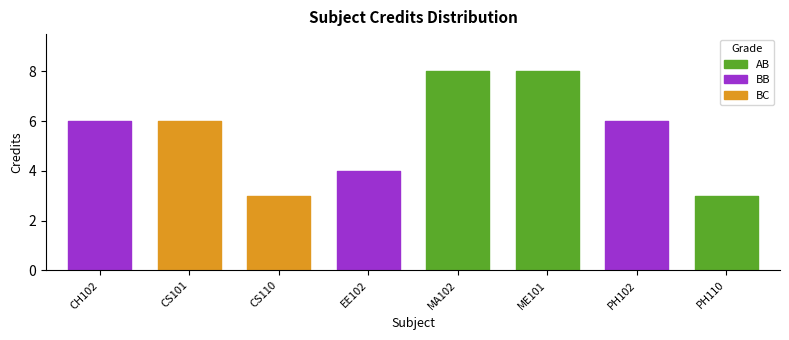

True or false: the data shows 4 at CH102.

False